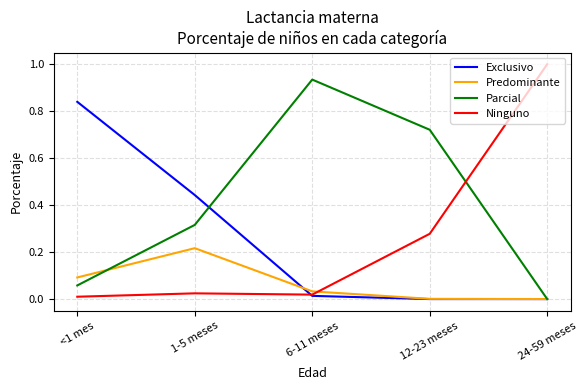

At which category does the chart reach its peak across all series?

24-59 meses